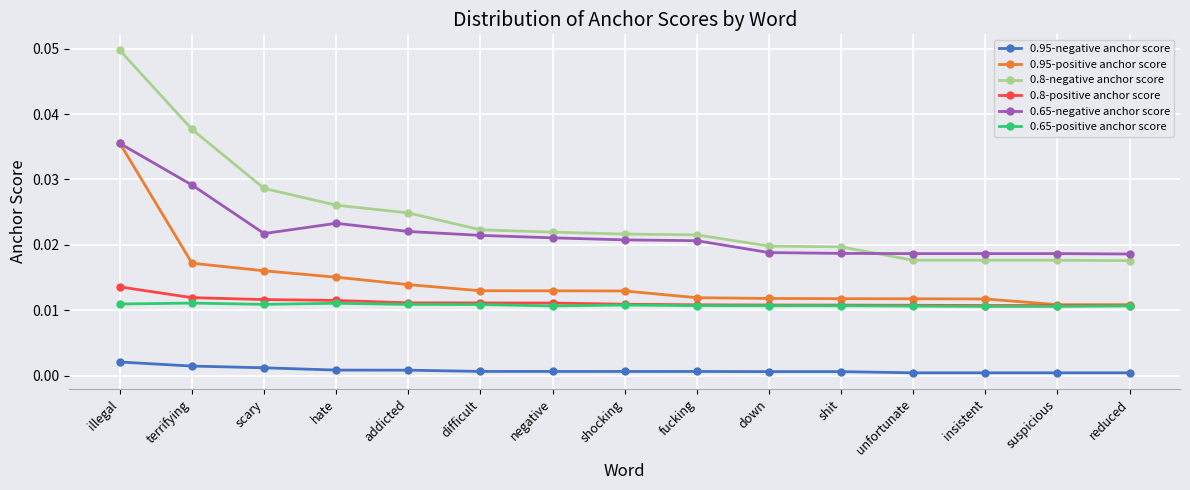

Which label corresponds to the largest value in the chart?

illegal